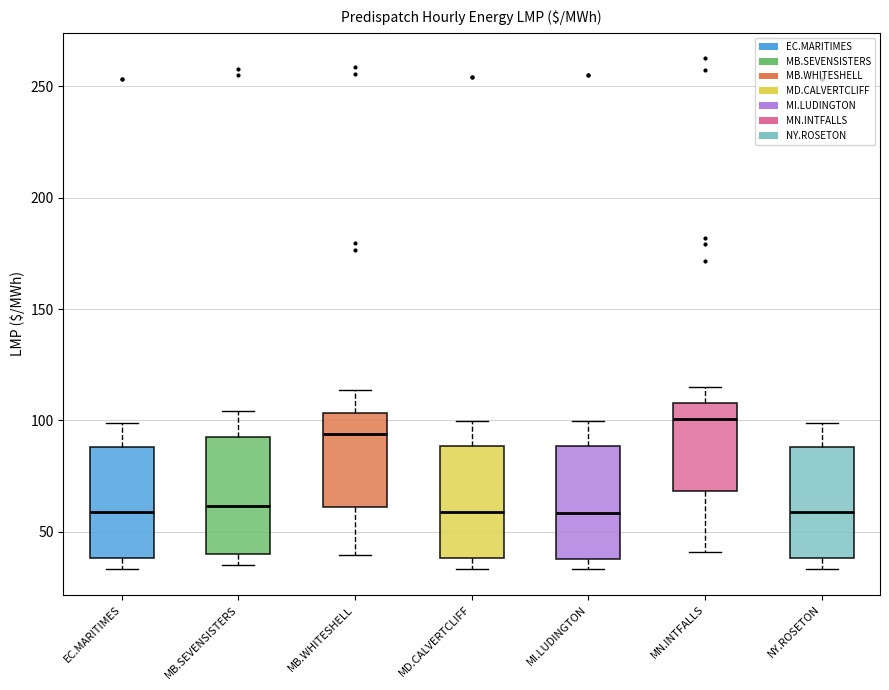

Where is the upper edge of the box for MD.CALVERTCLIFF on the y-axis? The values are not printed on the chart, so give them approximately, as read against the axis.

90